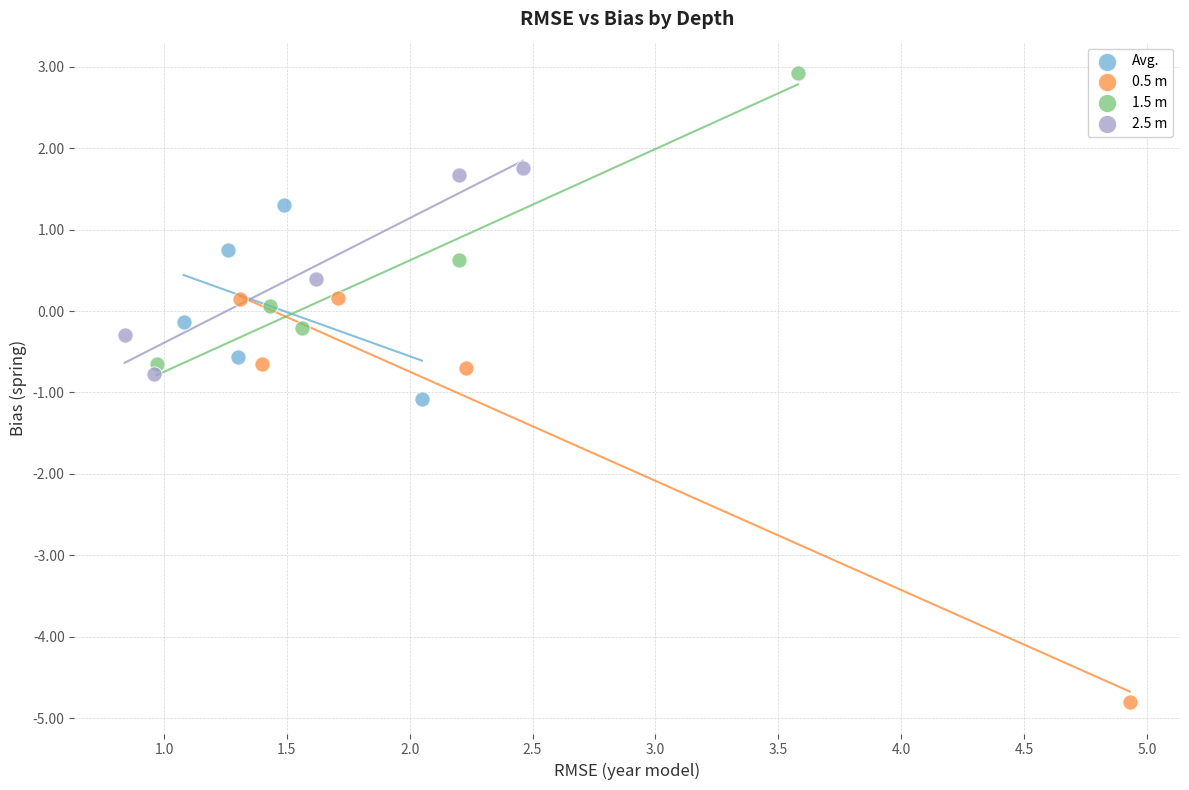

Which series contains the lowest Y value?

0.5 m